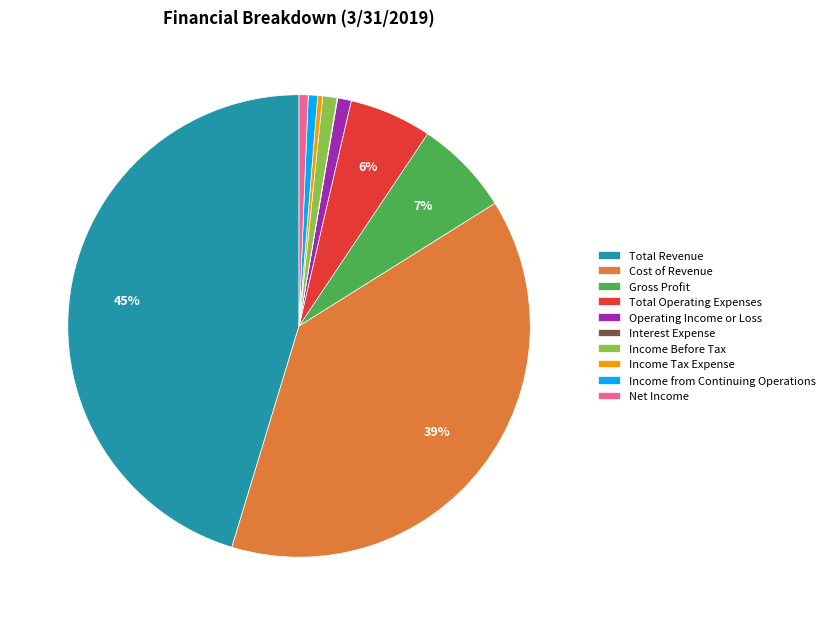

To the nearest percent, what portion does Income from Continuing Operations represent?

1%